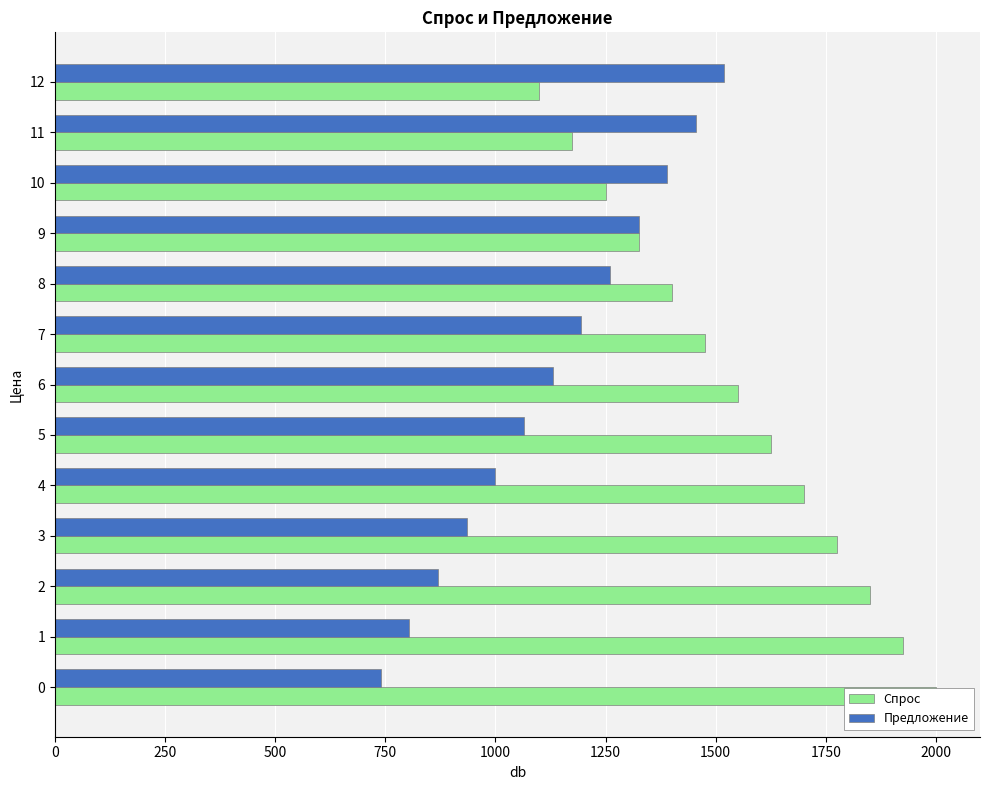

Reading left to right, transcribe all the data shown in this chart.

Спрос: 2000	1925	1850	1775	1700	1625	1550	1475	1400	1325	1250	1175	1100
Предложение: 740	805	870	935	1000	1065	1130	1195	1260	1325	1390	1455	1520